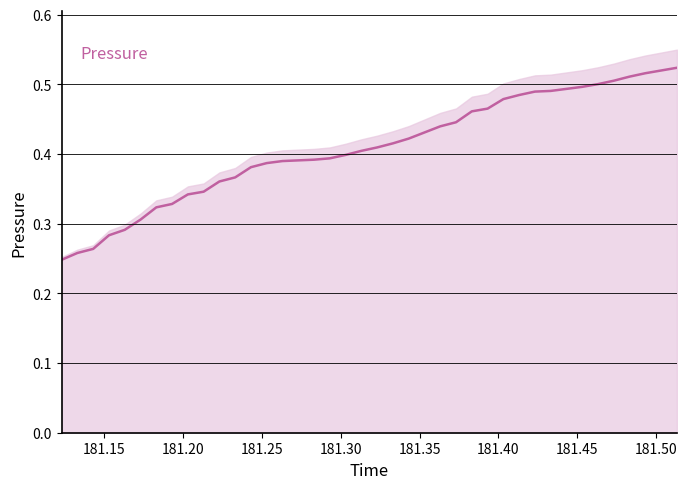

Reading right to left, what are all the values shown in this chart?

0.5	0.5	0.5	0.5	0.5	0.5	0.5	0.5	0.5	0.5	0.5	0.5	0.5	0.5	0.4	0.4	0.4	0.4	0.4	0.4	0.4	0.4	0.4	0.4	0.4	0.4	0.4	0.4	0.4	0.4	0.3	0.3	0.3	0.3	0.3	0.3	0.3	0.3	0.3	0.2